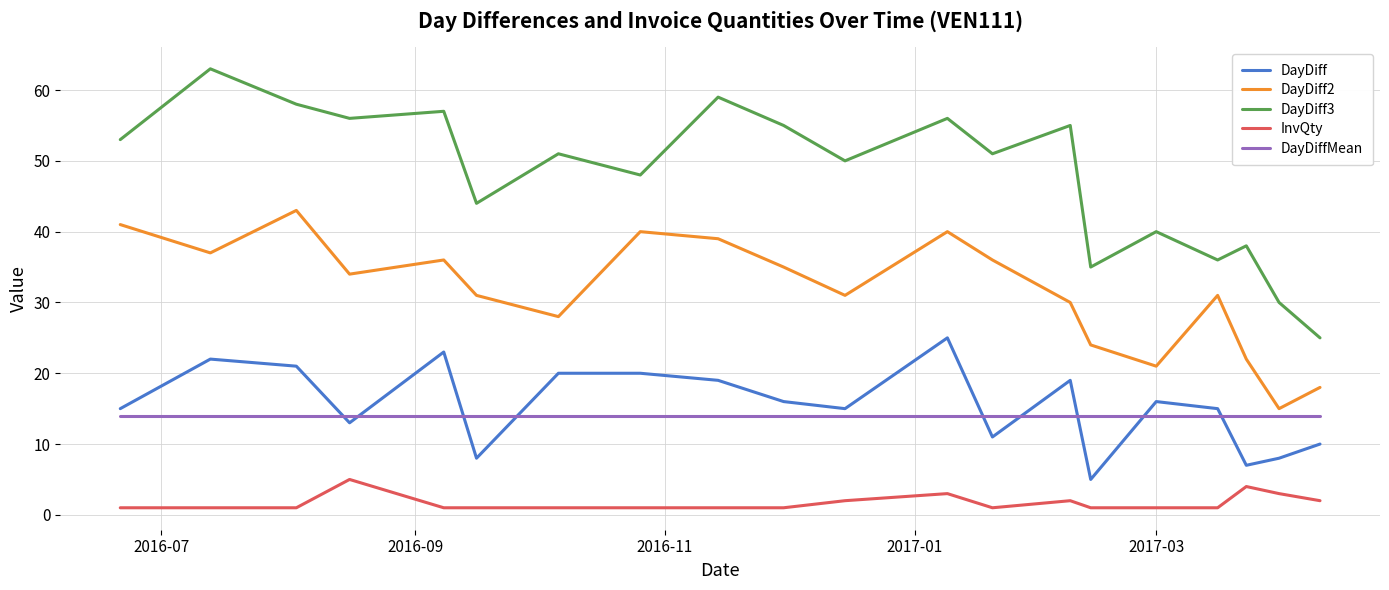

List the series in order of their peak value, highest first.

DayDiff3, DayDiff2, DayDiff, DayDiffMean, InvQty